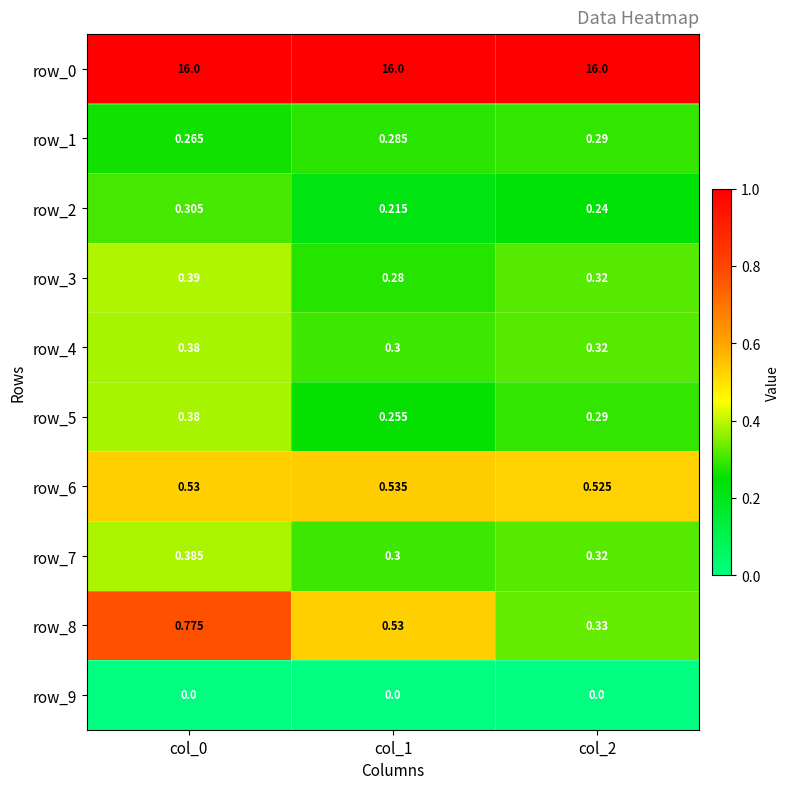

At which label does row_3 reach its minimum?

col_1